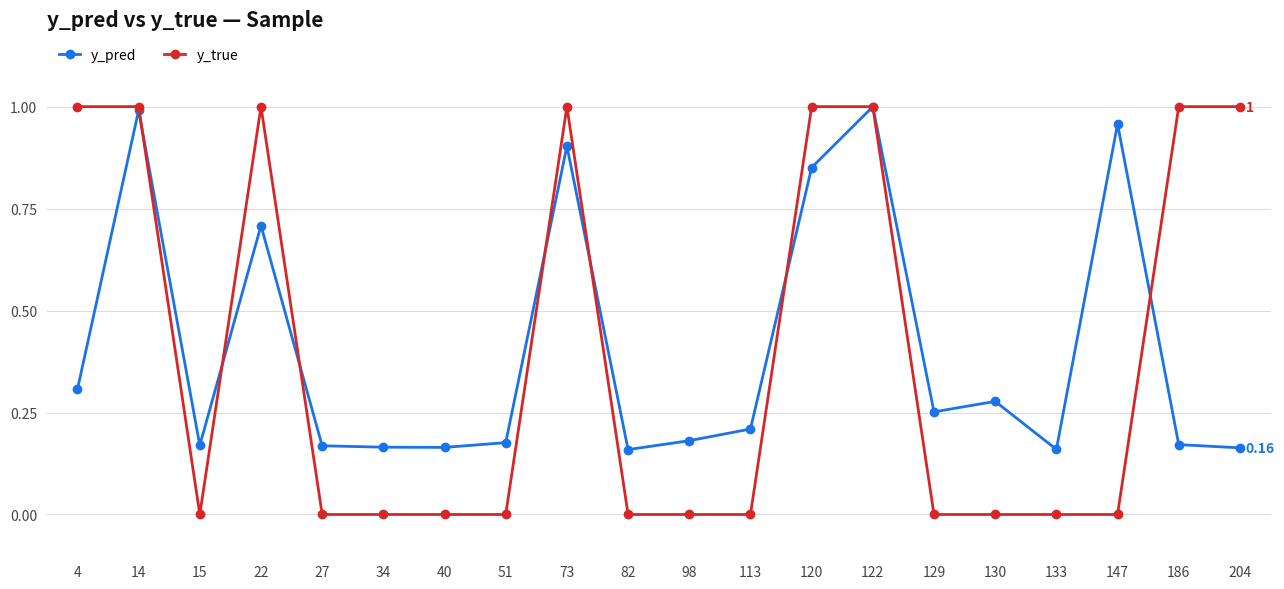

At which category does y_pred reach its first local valley?

15